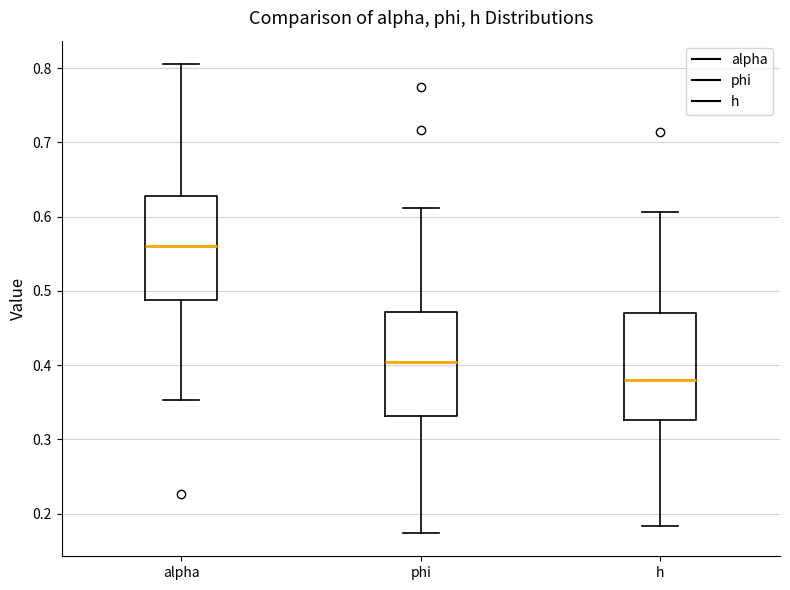

Which box has the lowest median line?

h